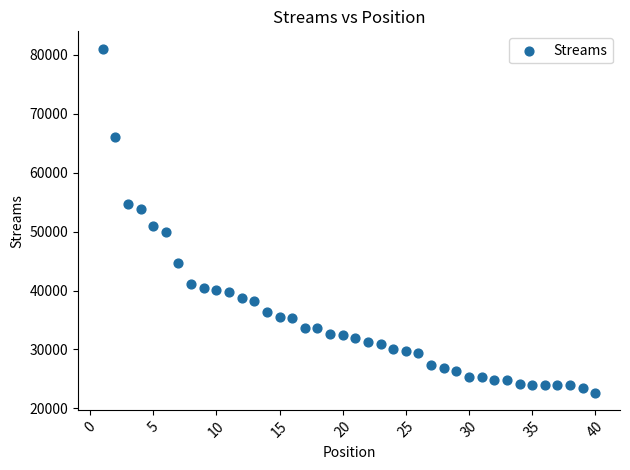

What Y value in the scatter plot is closest to 51870?

50899